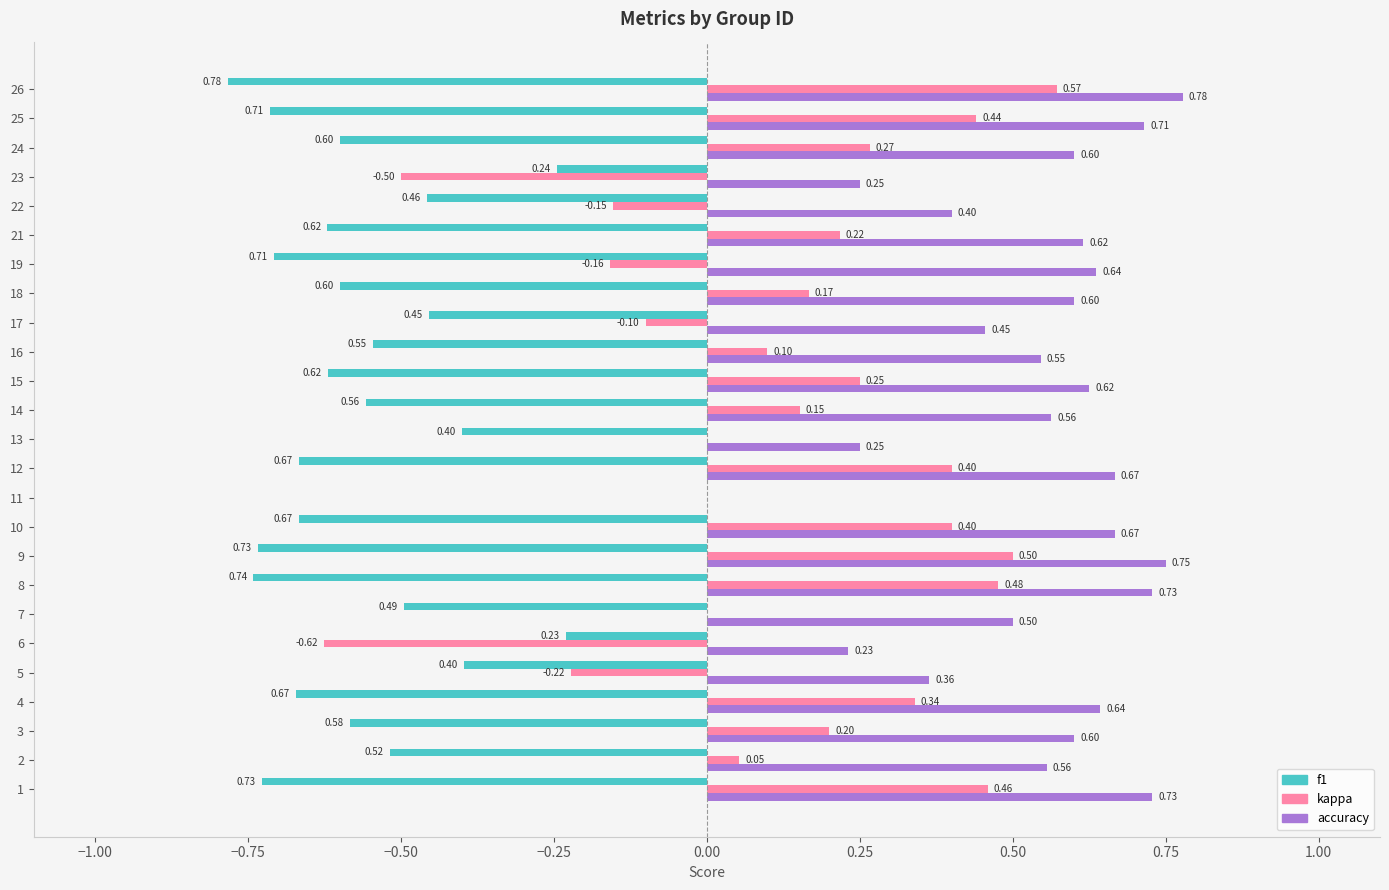

What is the sum of the f1 values at 8 and 17?

-1.2